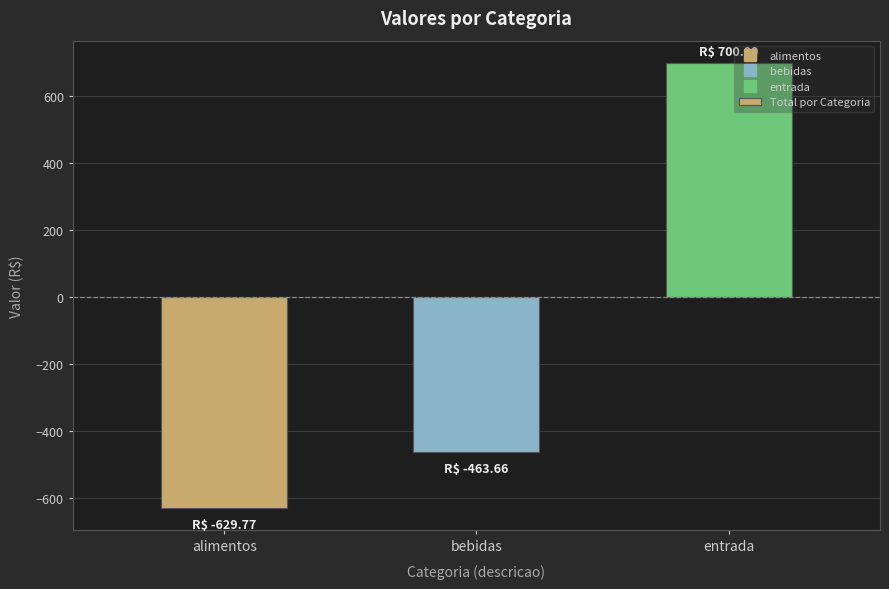

Reading left to right, what are all the values shown in this chart?

alimentos=-629.8	bebidas=-463.7	entrada=700.0